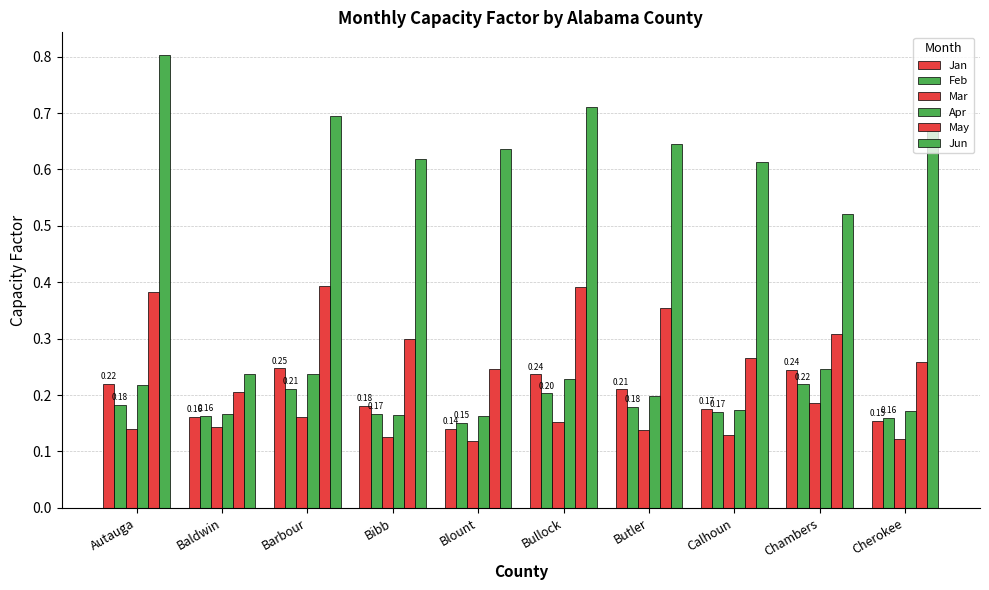

What value does the May series have at Baldwin?

0.2